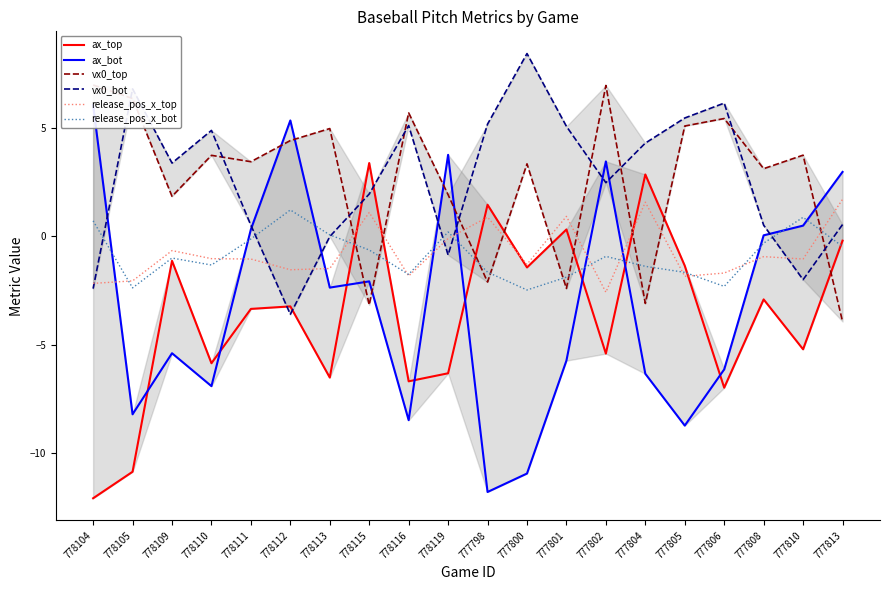

Does the chart display data point markers on the line(s)?

No